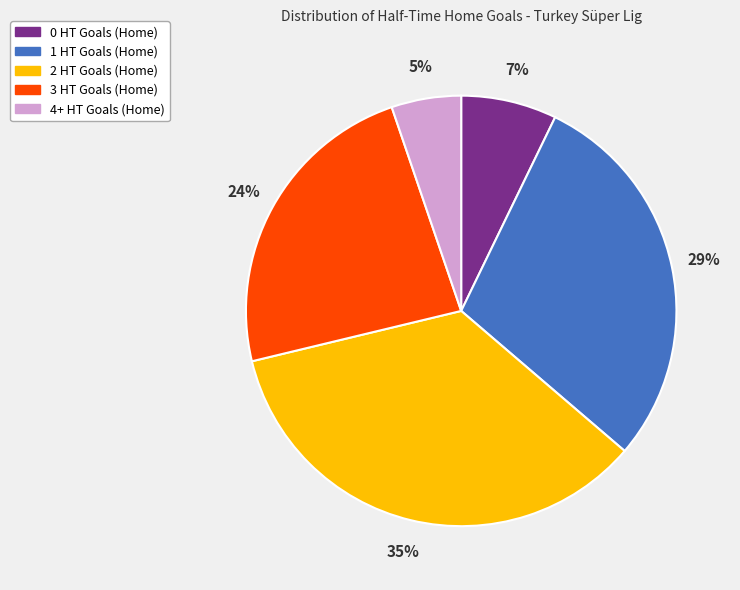

Is it true that 0 HT Goals (Home) is 1% of the pie?

False